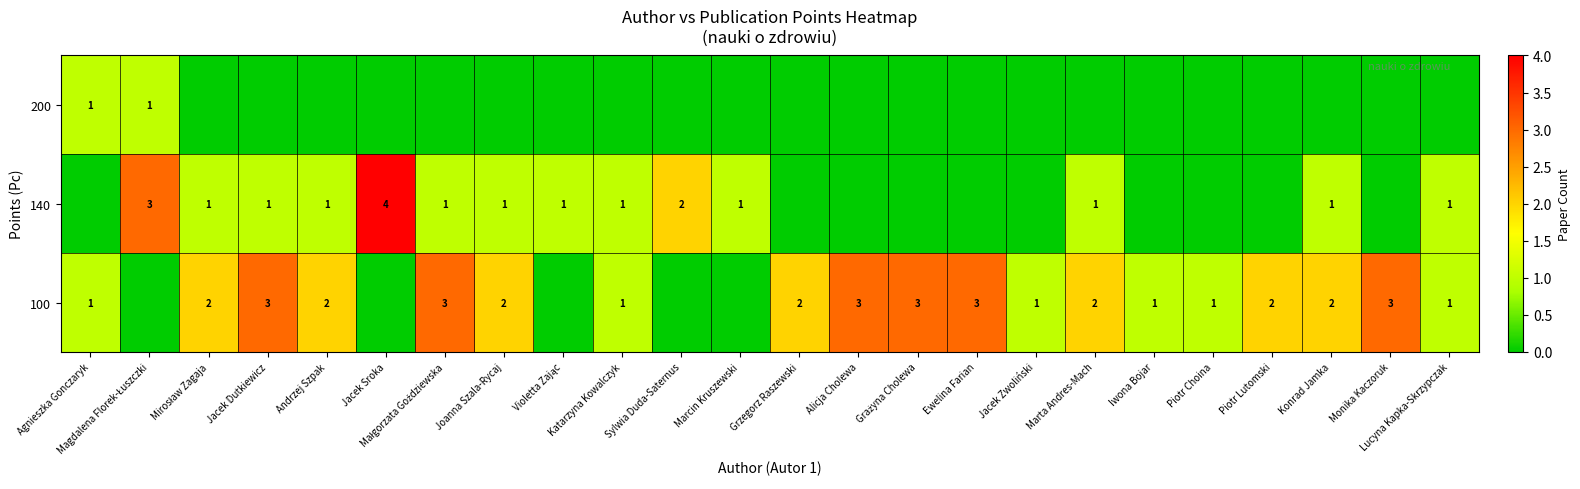

The 100 series shows 4 at Alicja Cholewa. True or false?

False